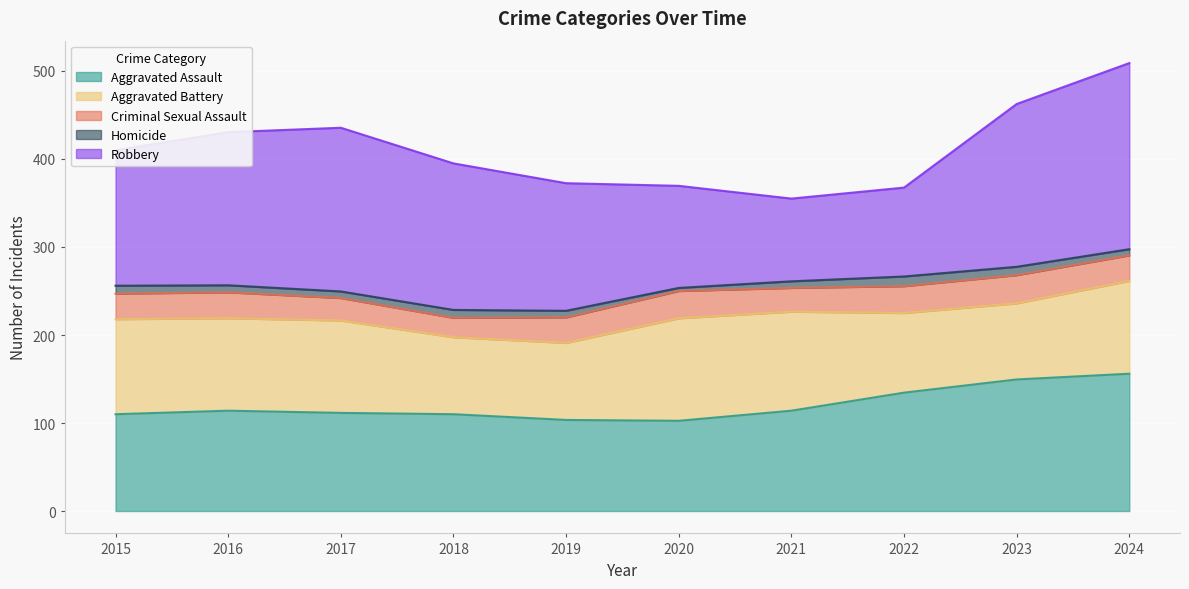

What is the total value across all series at 2022?

367.5